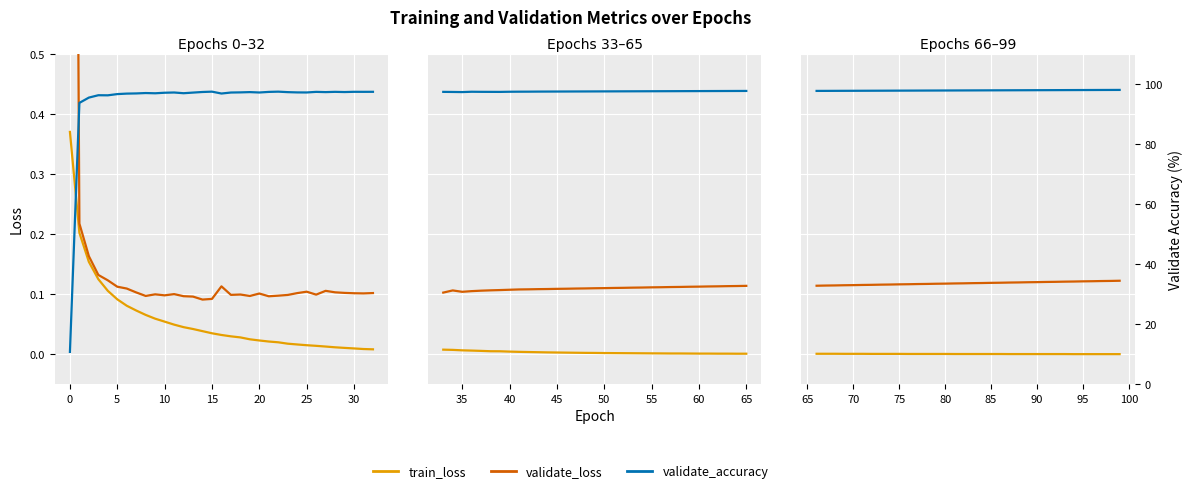

True or false: validate_accuracy and validate_loss intersect in this chart.

False